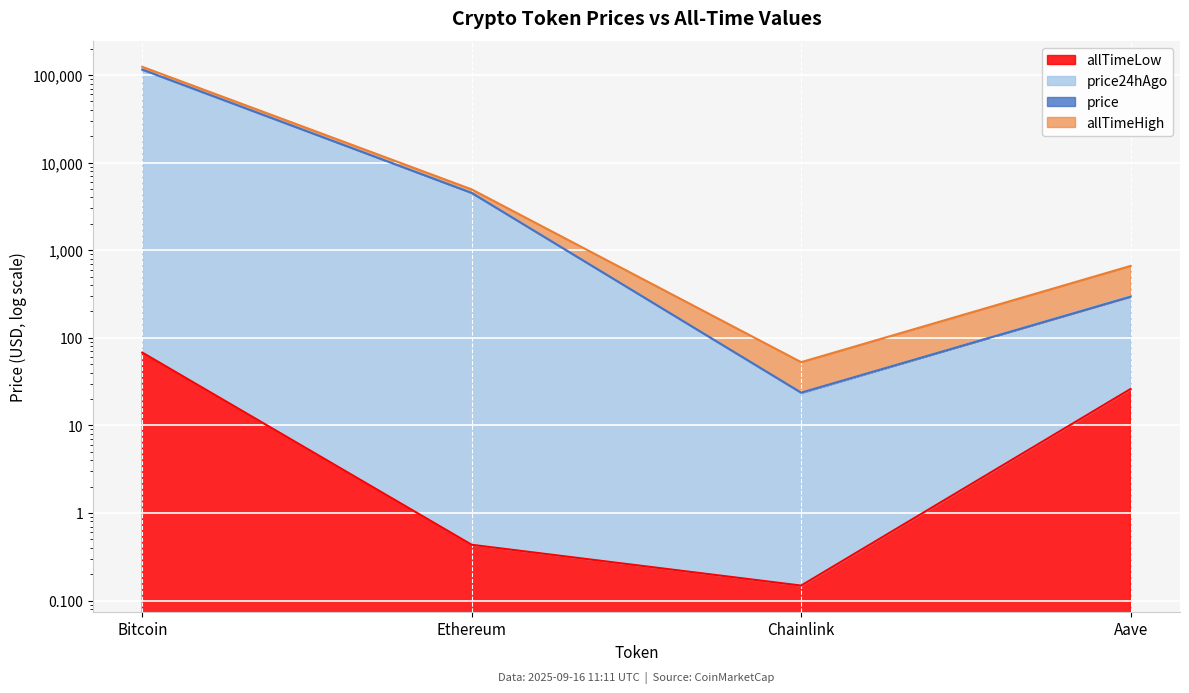

How many distinct data groups are displayed?

4